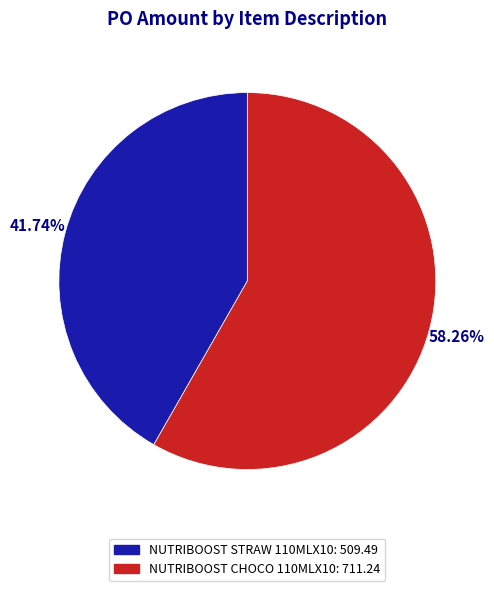

Count the number of slices in the pie.

2